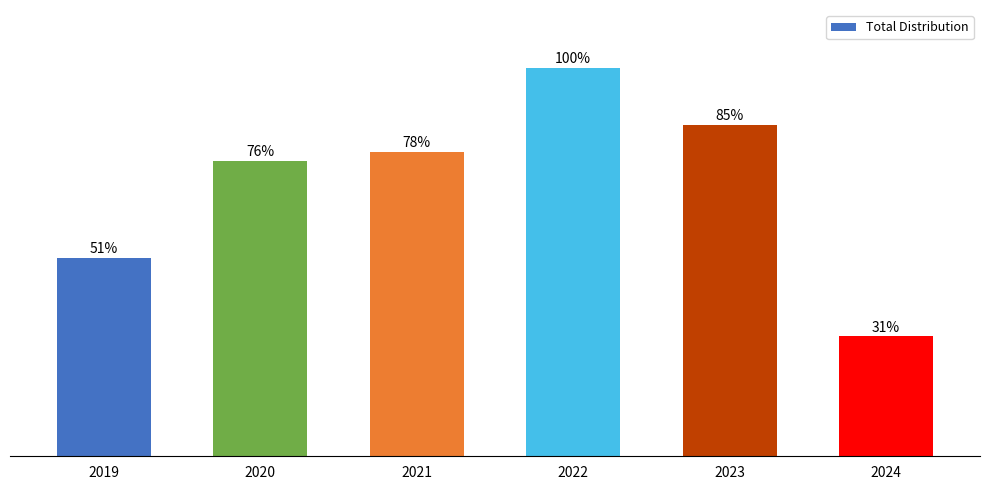

What is the minimum value shown in the chart?

0.3